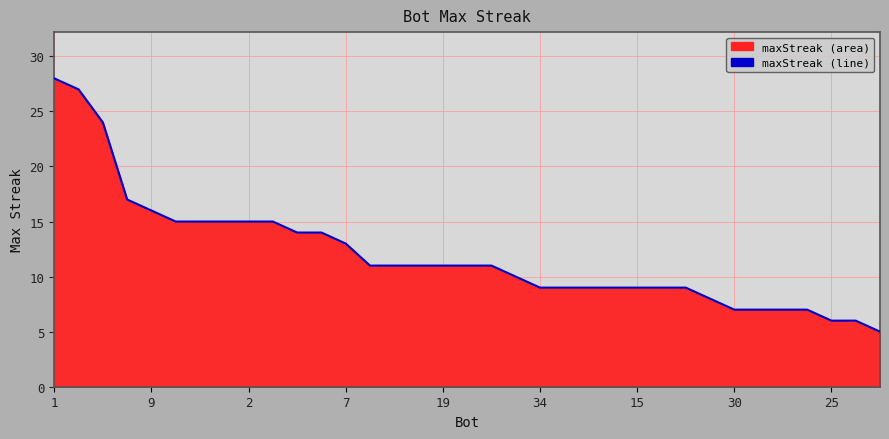

What is the difference between the maximum and minimum values?

23